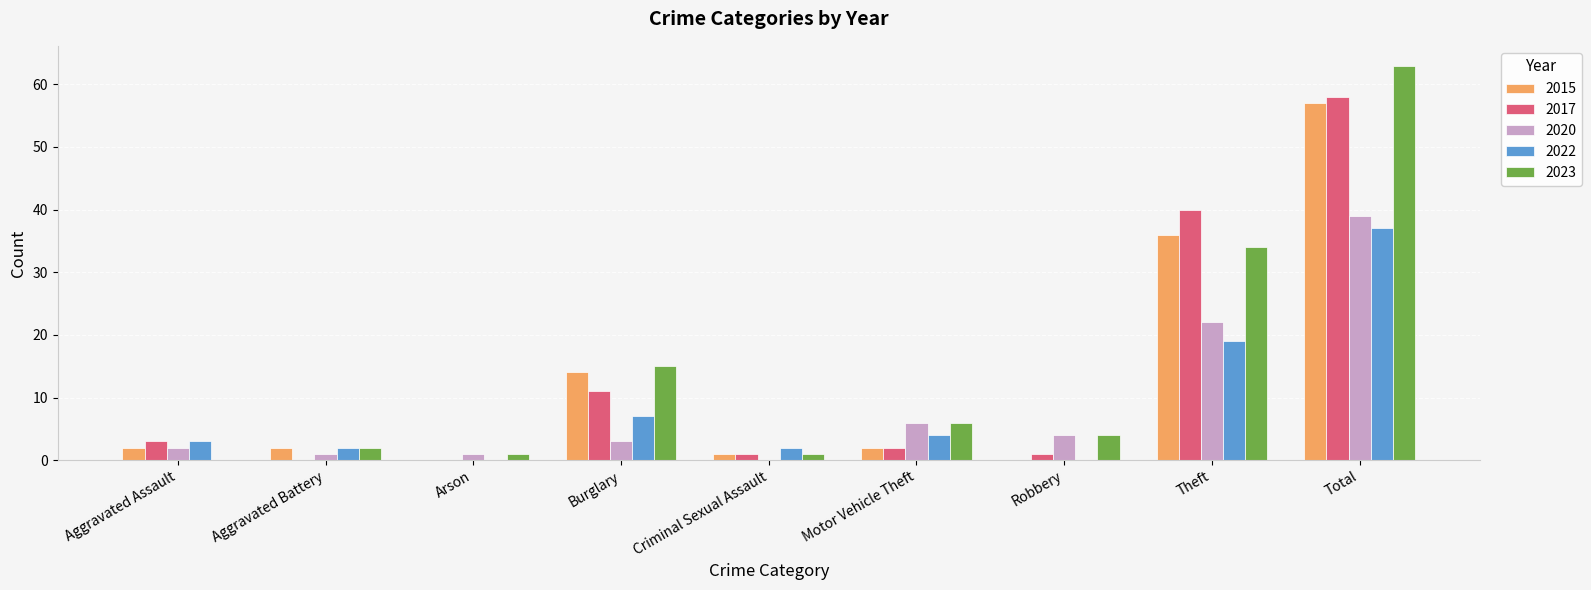

The value of 2023 at Robbery is 7. True or false?

False